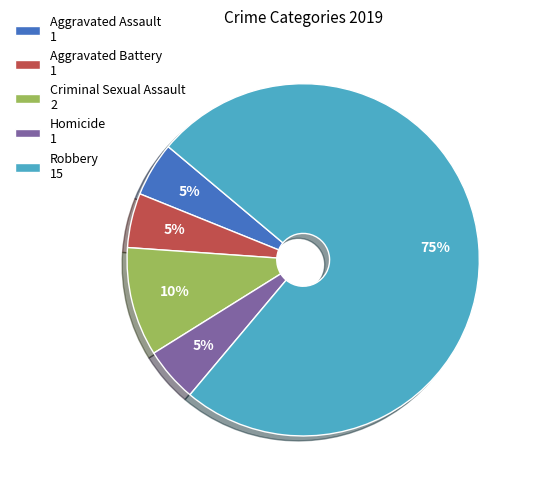

Which category has the biggest portion of the pie?

Robbery